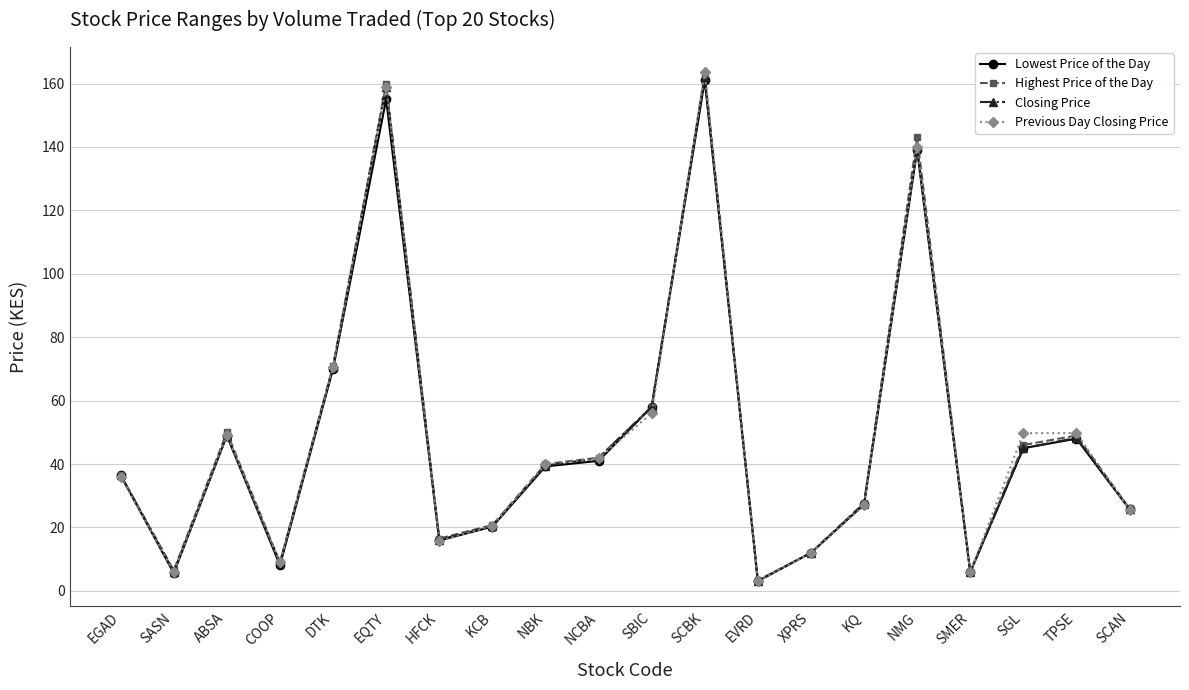

What is the approximate value of Closing Price at SASN?

6.0